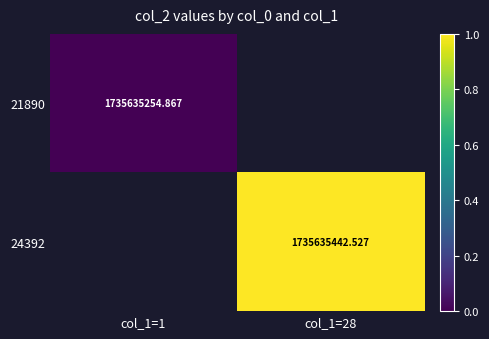

Is the value of 21890 at col_1=1 greater than the value of 24392 at col_1=28?

No